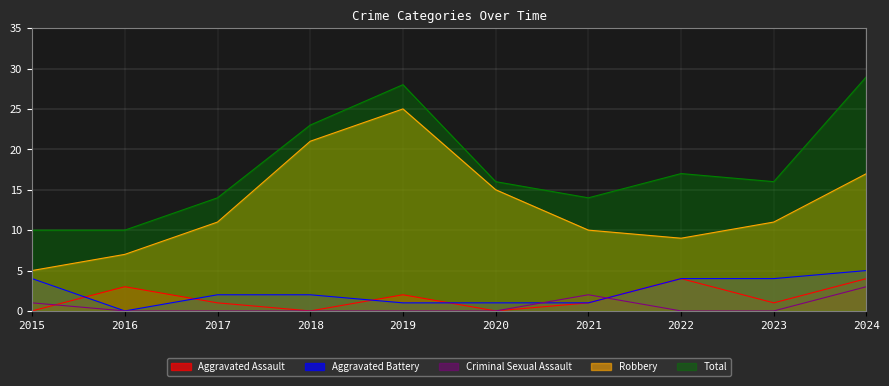

At which category is the sum across all series the highest?

2024